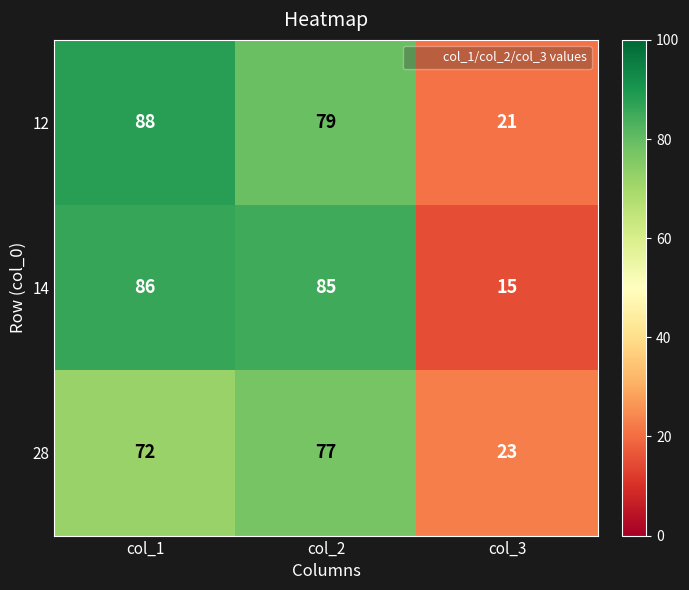

Which series has the largest total across all categories?

12